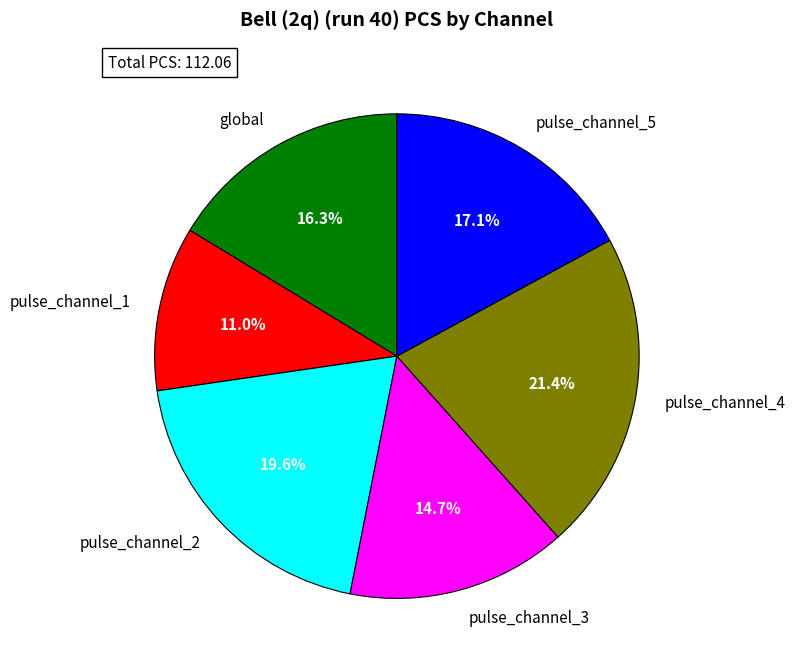

Is it true that pulse_channel_3 is 28% of the pie?

False